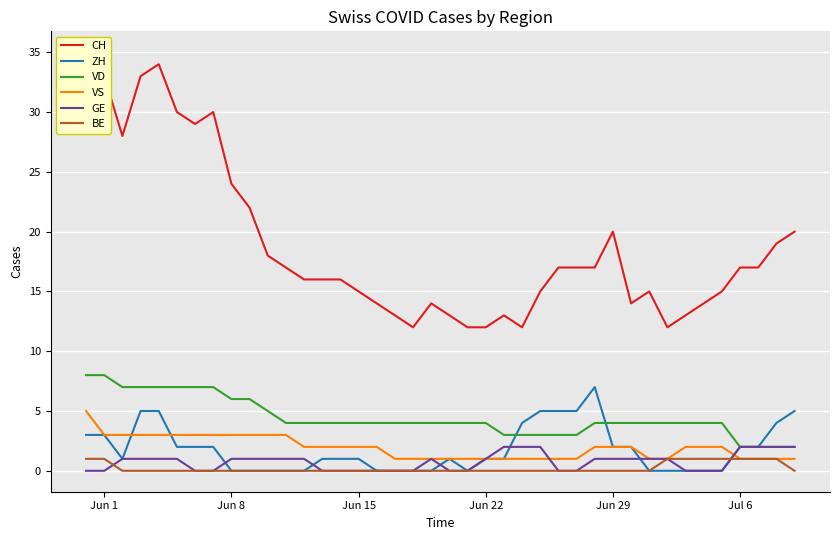

How many values in GE are above zero?

23